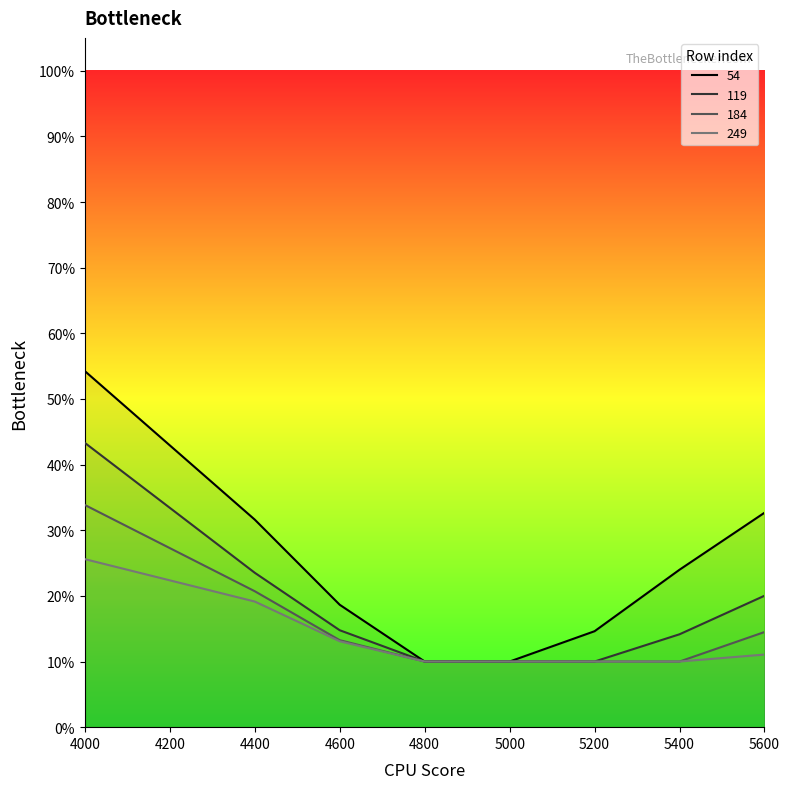

True or false: 54 and 119 cross at least once.

False